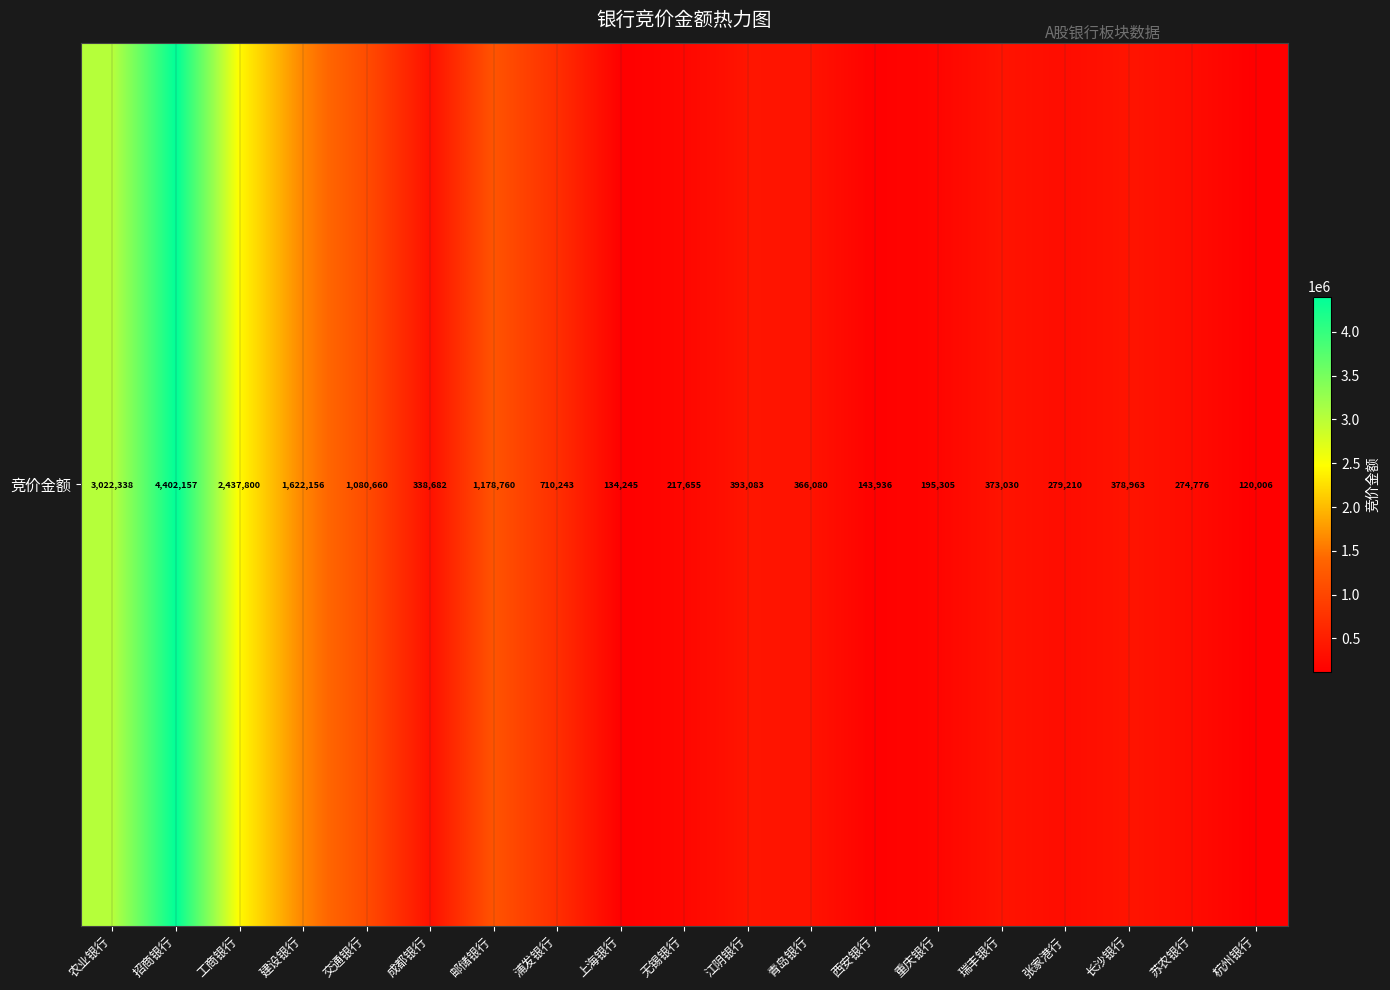

At which label does the data first exceed 373030?

农业银行